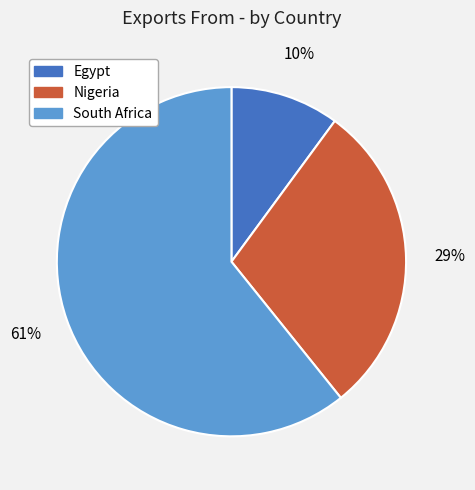

Which slice represents more than half of the pie?

South Africa